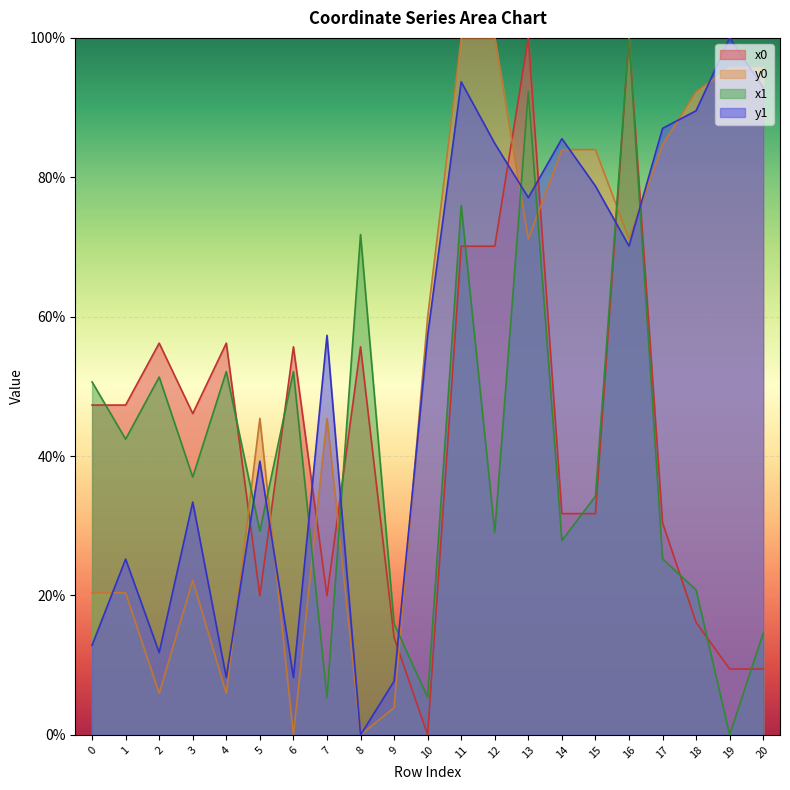

Is it true that x1 equals 5.4 at 10?

True